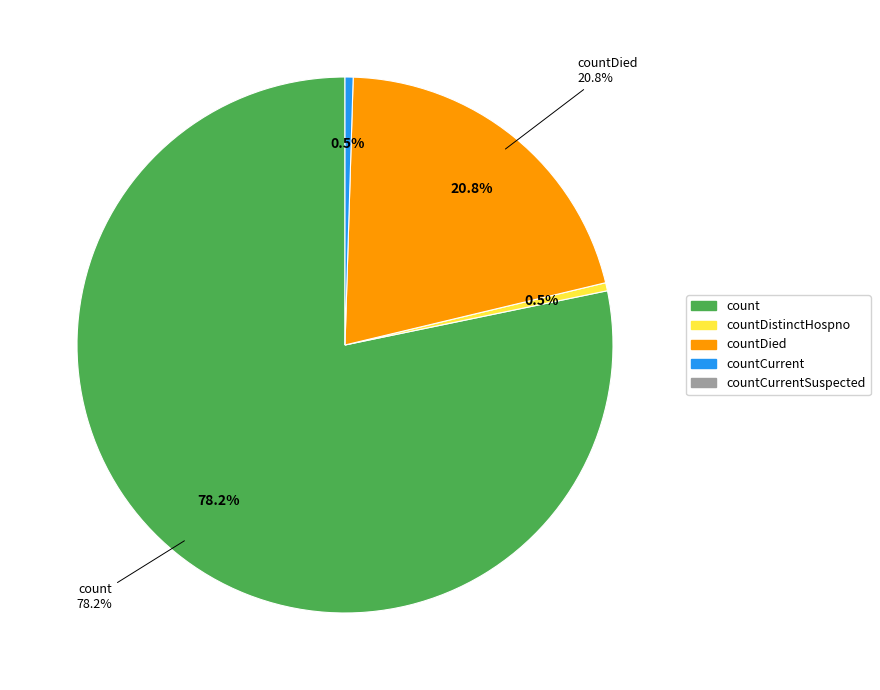

Between count and countCurrent, which is larger?

count